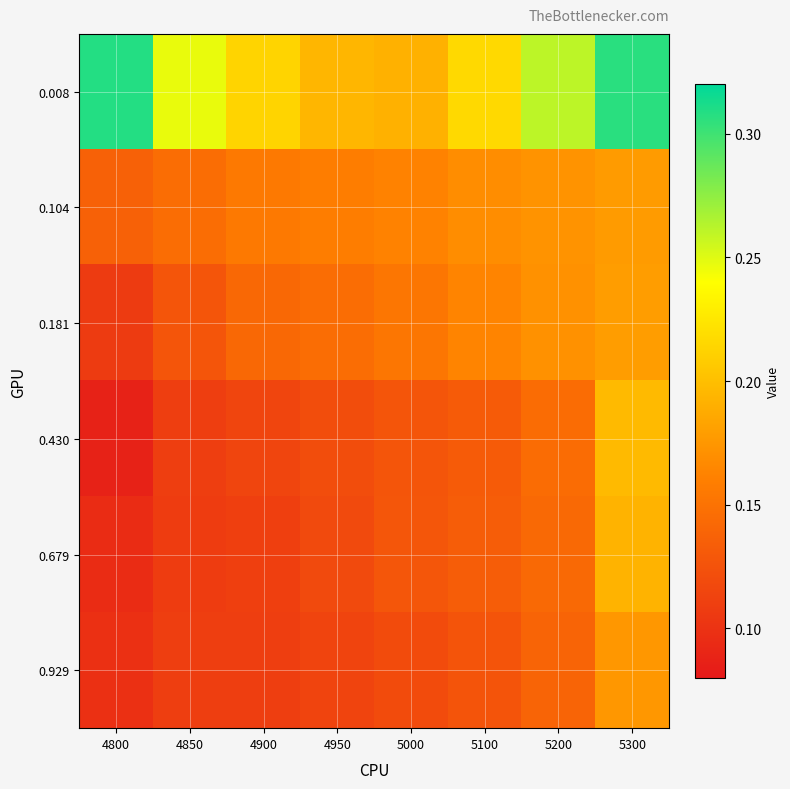

At how many categories does at least one series exceed 0?

8